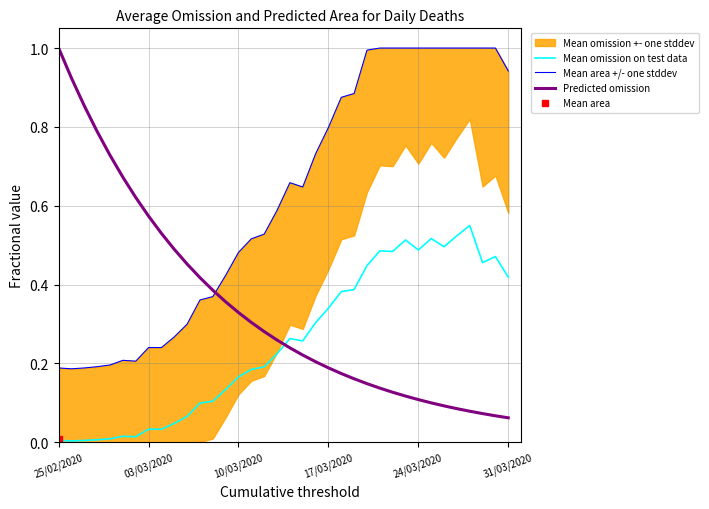

What is the spread (max minus min) of values at 33?

0.9